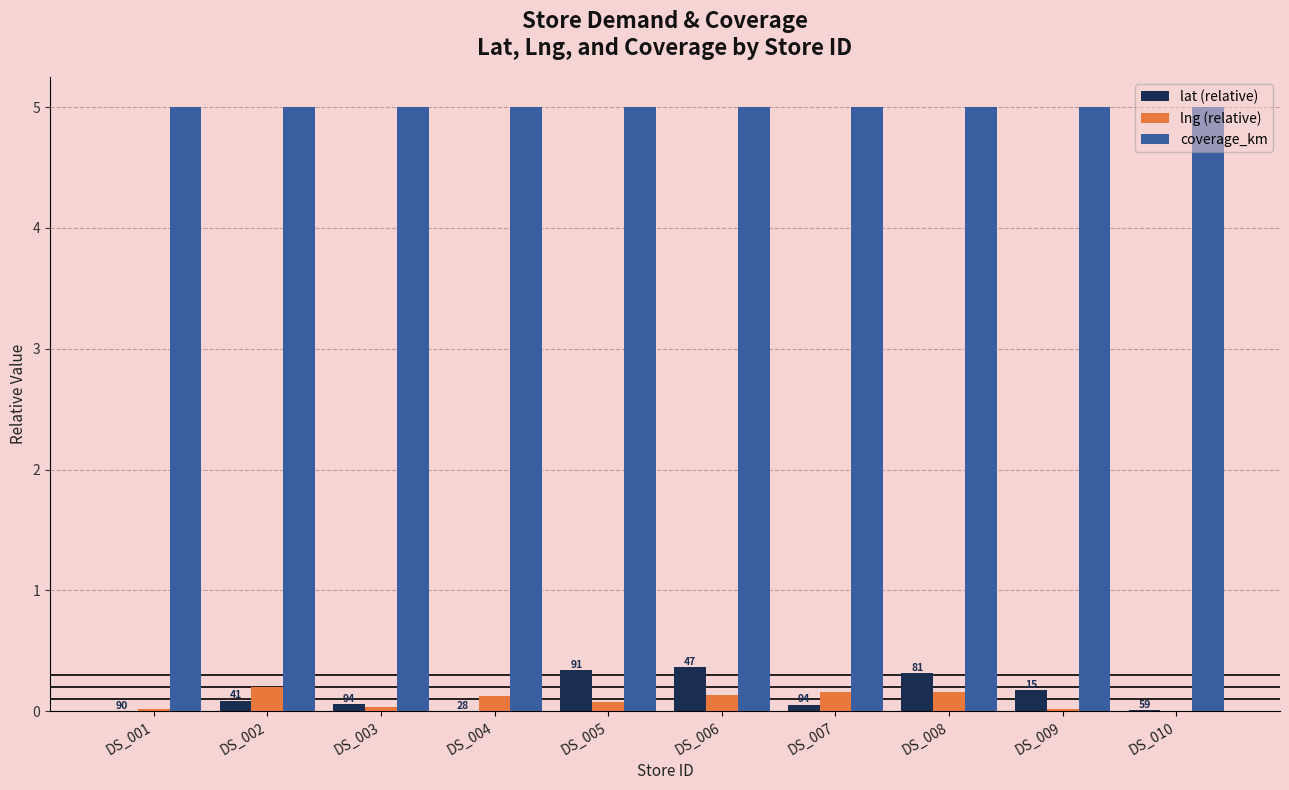

How many series are shown in this chart?

3